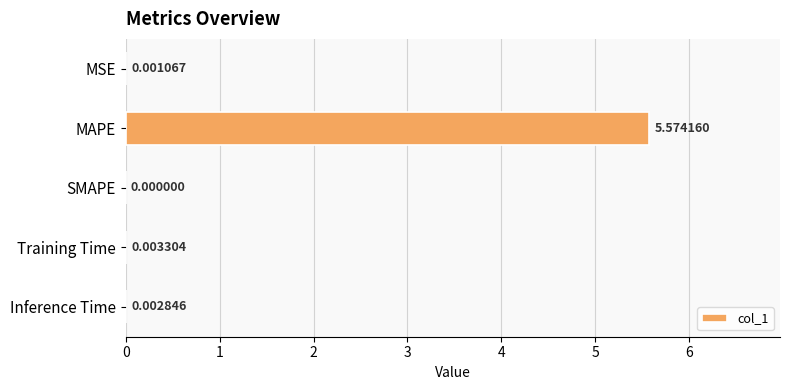

What is the sum of all values?

5.6